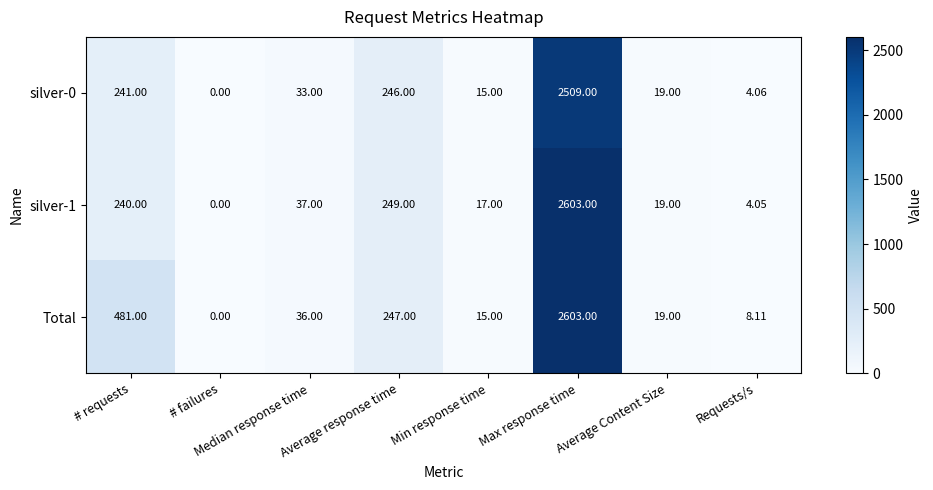

List the labels in order of silver-1 value, smallest first.

# failures, Requests/s, Min response time, Average Content Size, Median response time, # requests, Average response time, Max response time